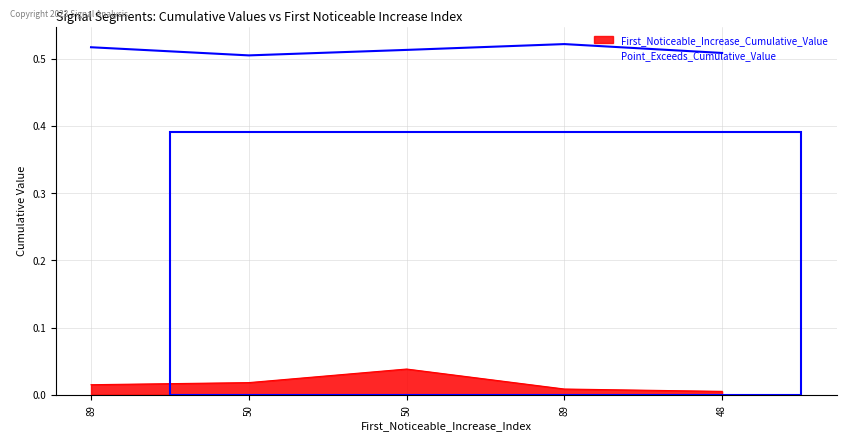

Reading left to right, transcribe all the data shown in this chart.

First_Noticeable_Increase_Cumulative_Value: 89=0.0	50=0.0	50=0.0	89=0.0	48=0.0
Point_Exceeds_Cumulative_Value: 89=0.5	50=0.5	50=0.5	89=0.5	48=0.5